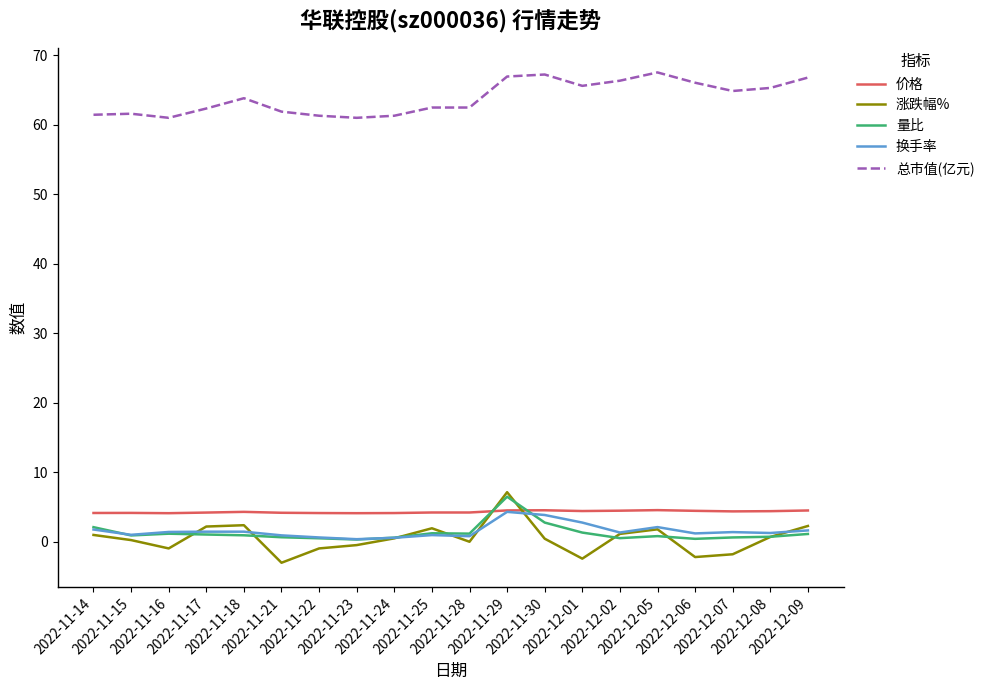

In 涨跌幅%, how many points are lower than both neighbors (excluding endpoints)?

5